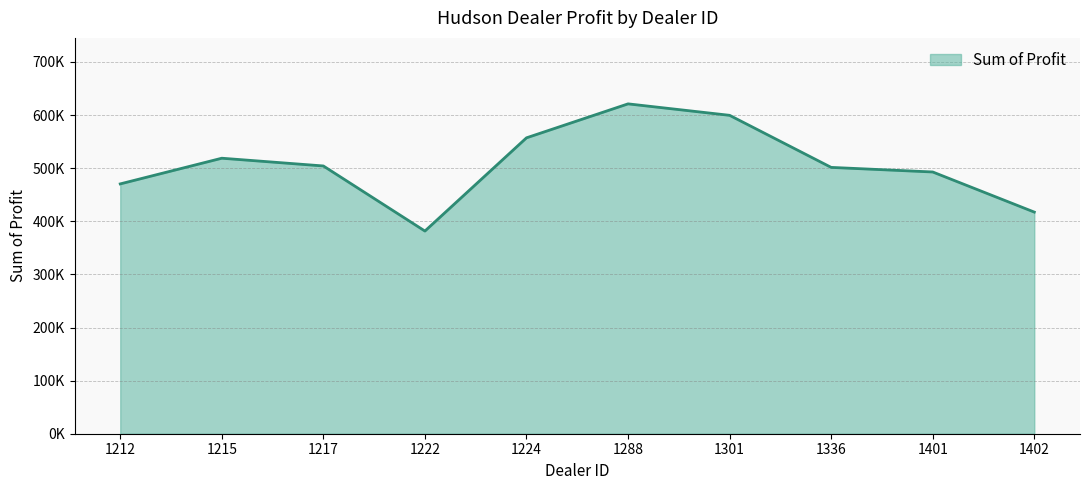

True or false: the data has more than 0 interior local peaks.

True